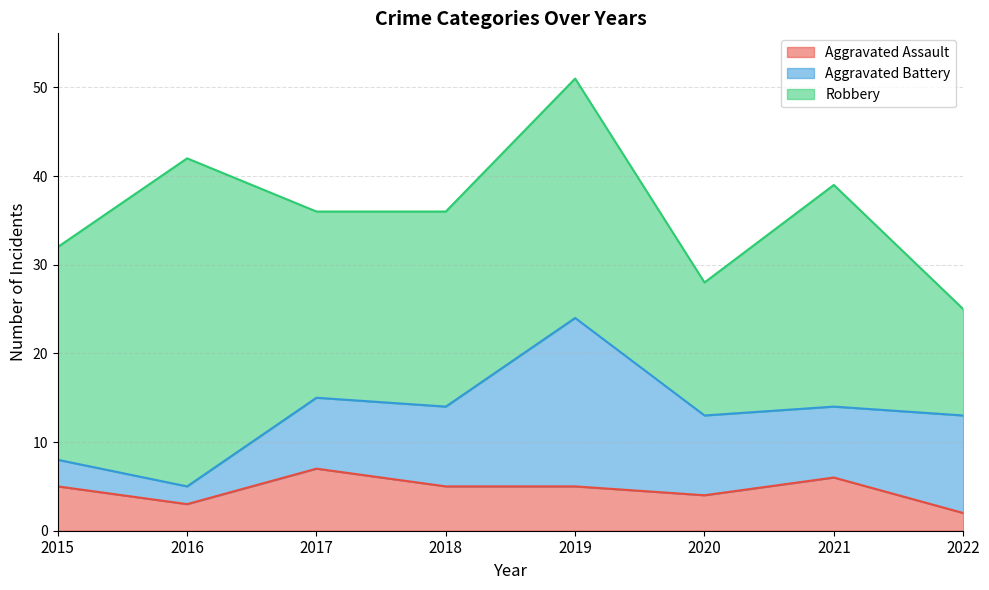

At which category is the sum across all series the highest?

2019